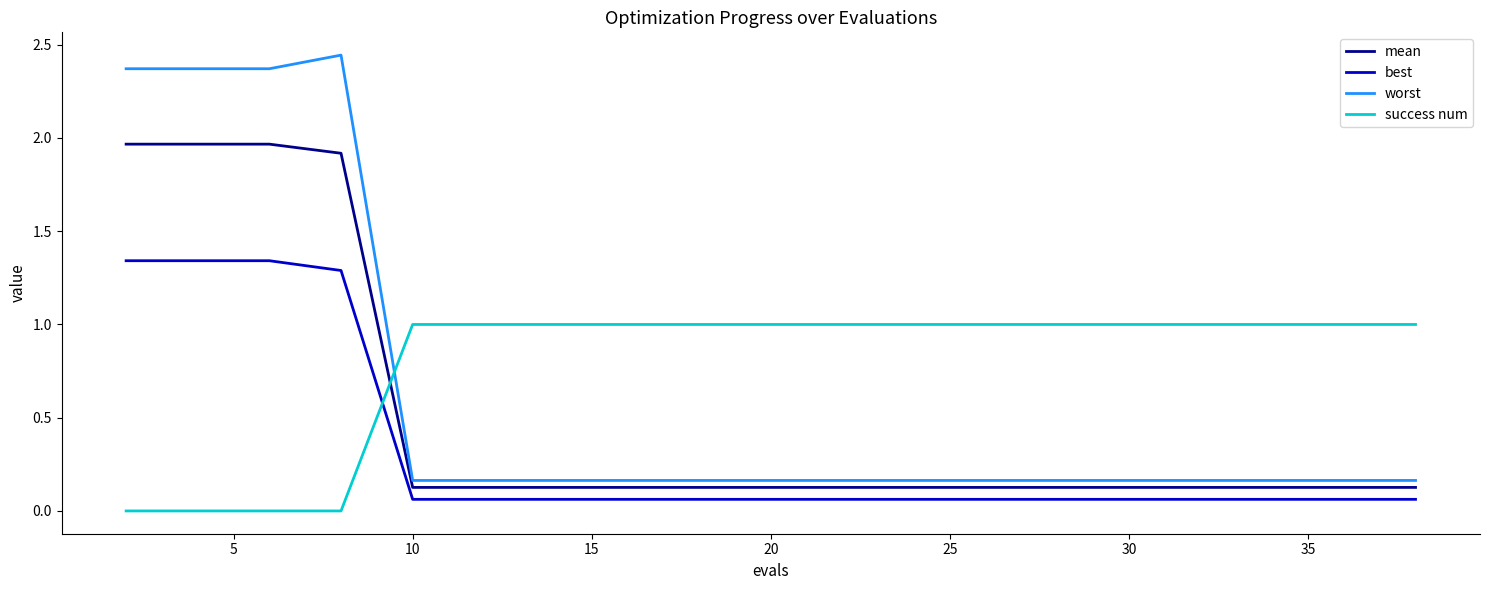

True or false: worst and success num intersect in this chart.

True